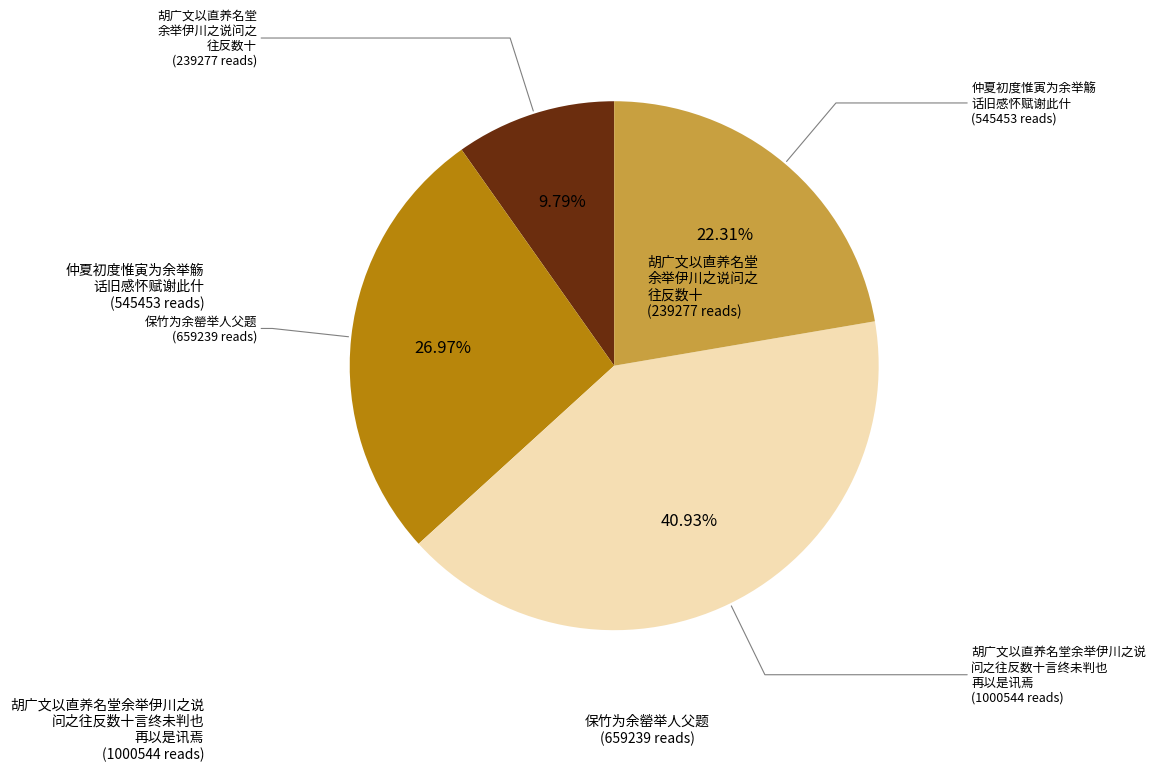

Is there any slice that represents more than half of the pie?

No